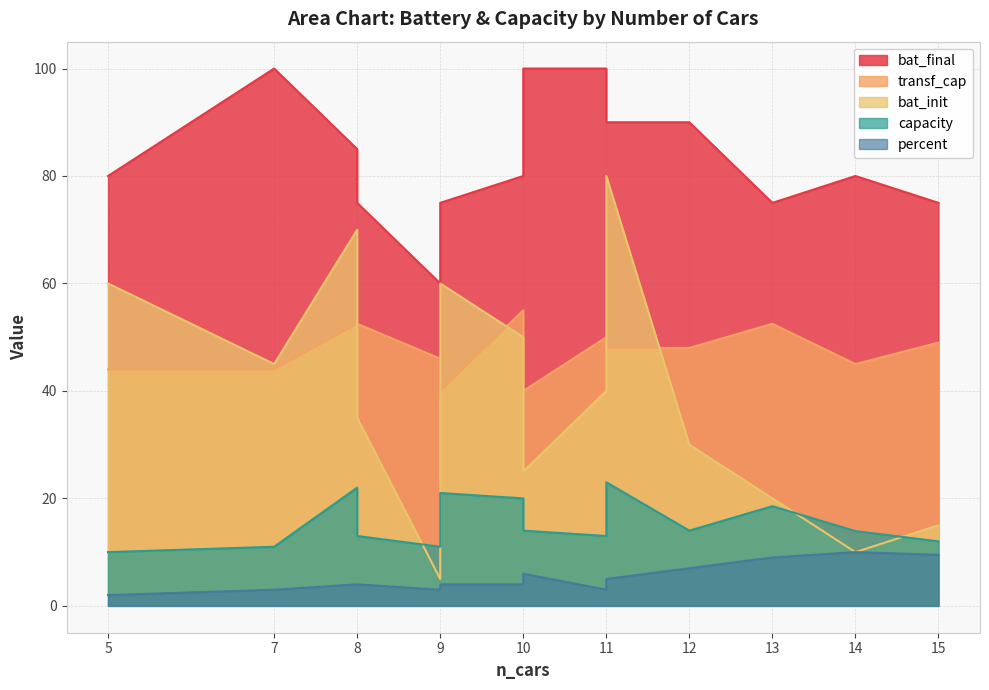

How many categories are shown in the chart?

14